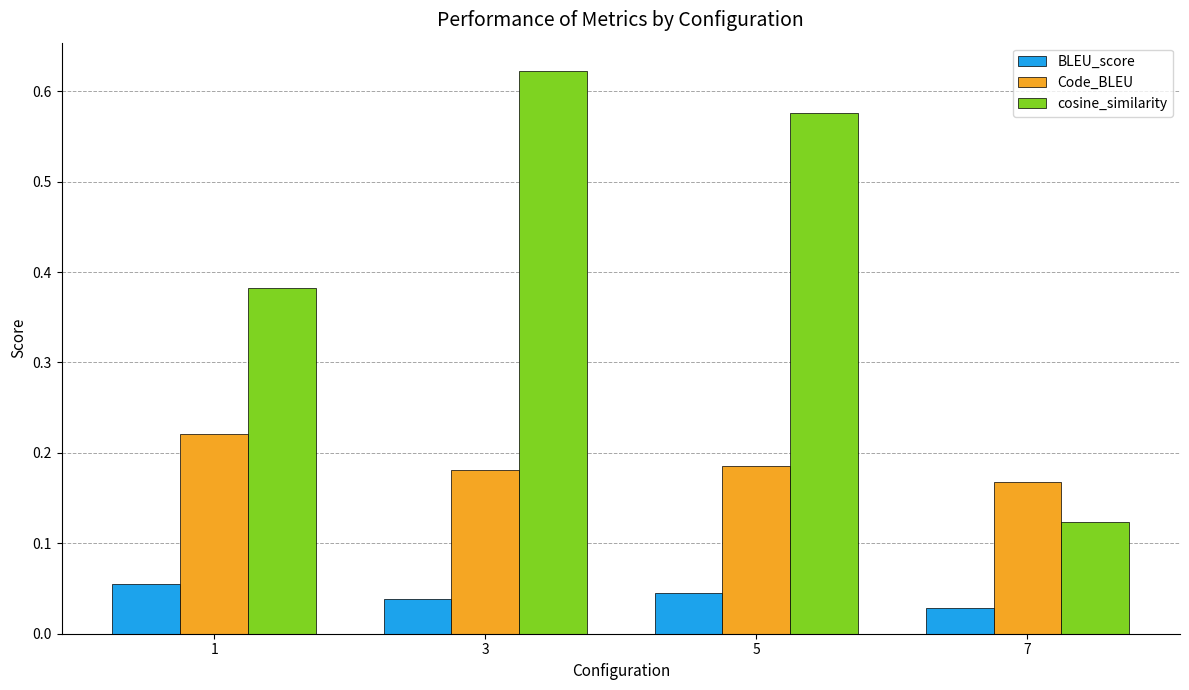

The value of Code_BLEU at 3 is 0.1. True or false?

False